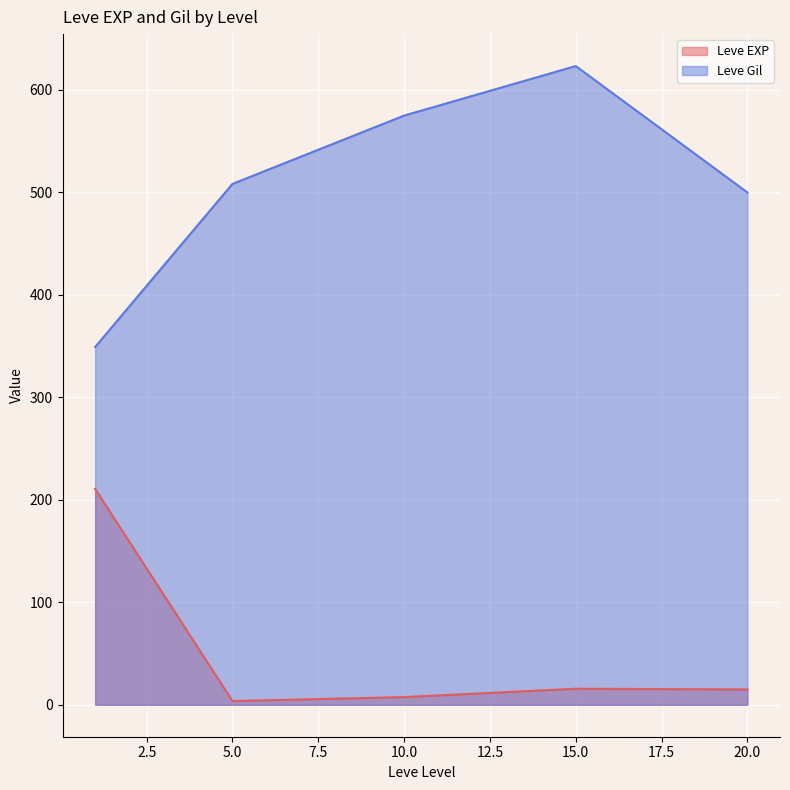

Which series has the largest range (max minus min)?

Leve Gil